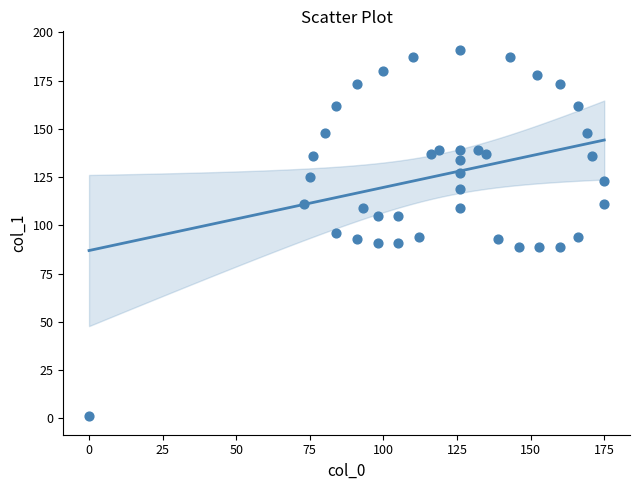

What is the range of Y values (max minus min)?

190